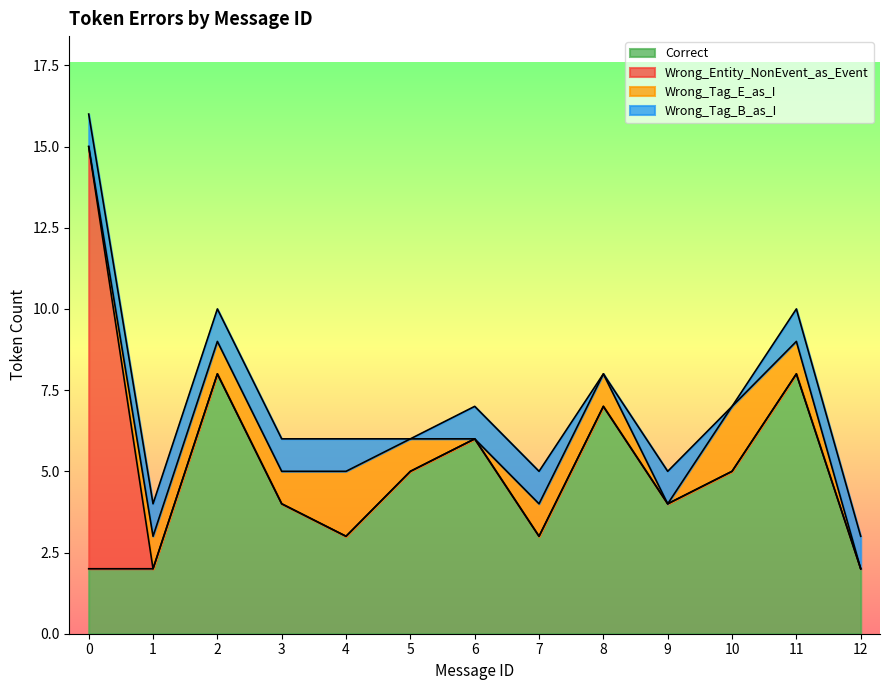

The Correct series shows 12 at 8. True or false?

False